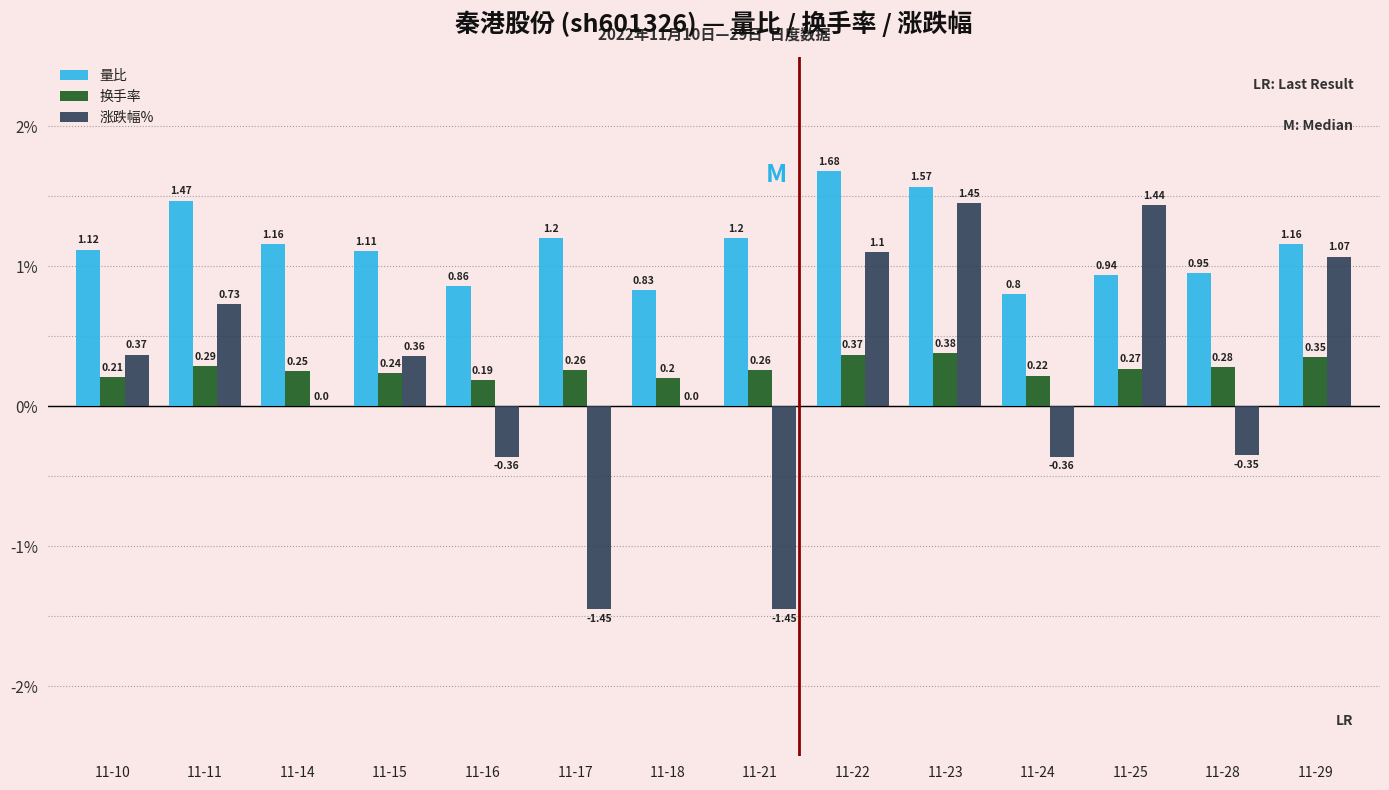

What is the sum of all 量比 values?

16.1